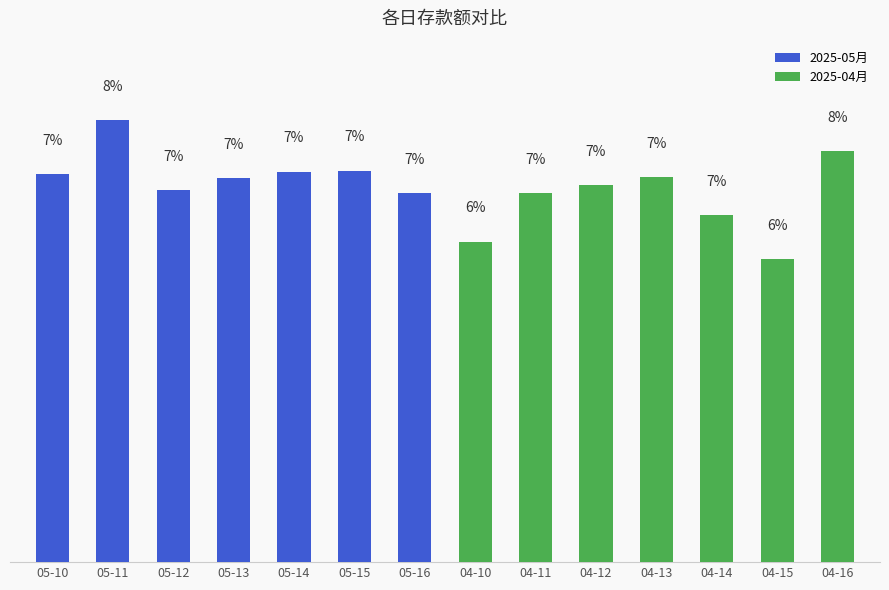

Which has a higher value, 04-13 or 05-15?

05-15